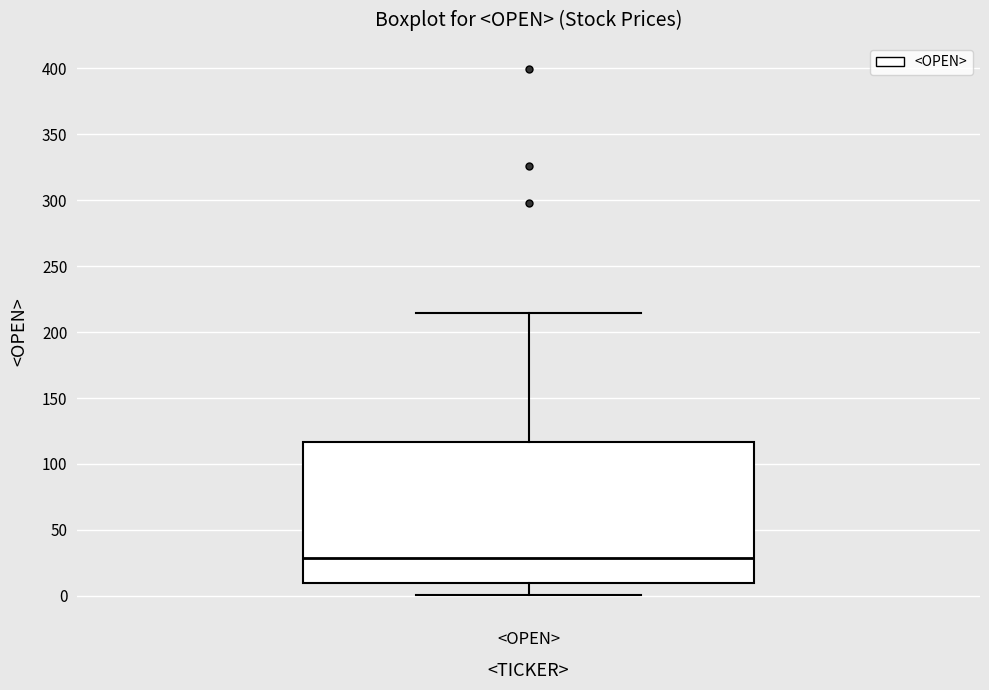

Where does the lower whisker of the box for <OPEN> end on the y-axis? The values are not printed on the chart, so give them approximately, as read against the axis.

0